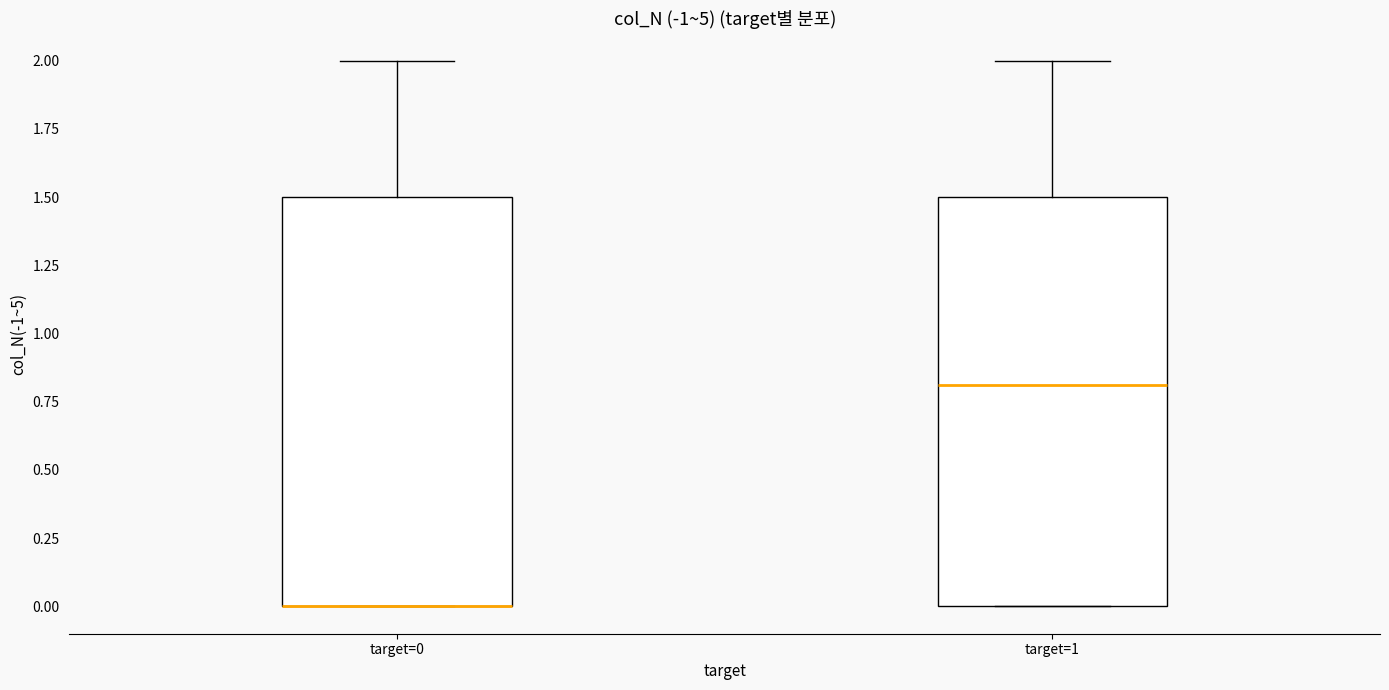

Reading left to right, read every box against the y-axis: the position of its median line, the range the box covers, and the ends of its whiskers. The values are not printed on the chart, so give them approximately, as read against the axis.

target=0: median 0.0 (drawn on the box's lower edge), box 0.0 to 1.5, whiskers 0.0 to 2.0
target=1: median 0.8, box 0.0 to 1.5, whiskers 0.0 to 2.0